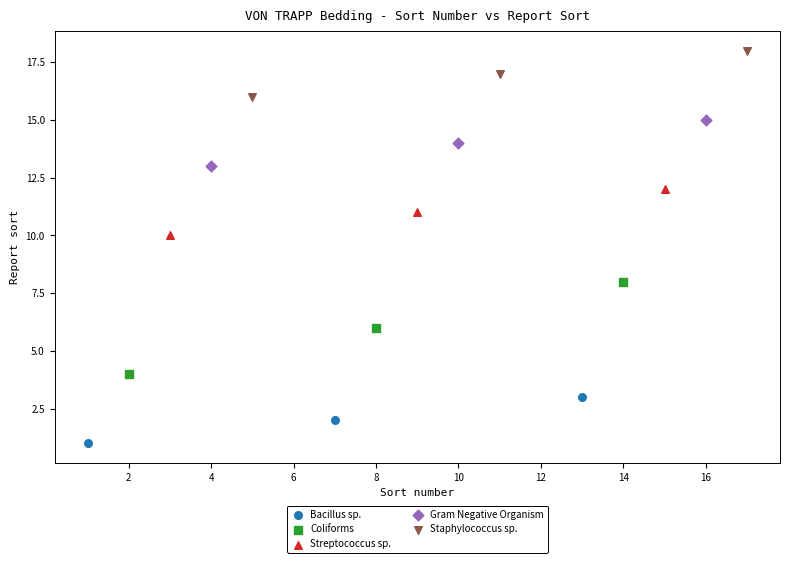

Which series reaches the maximum Y coordinate?

Staphylococcus sp.